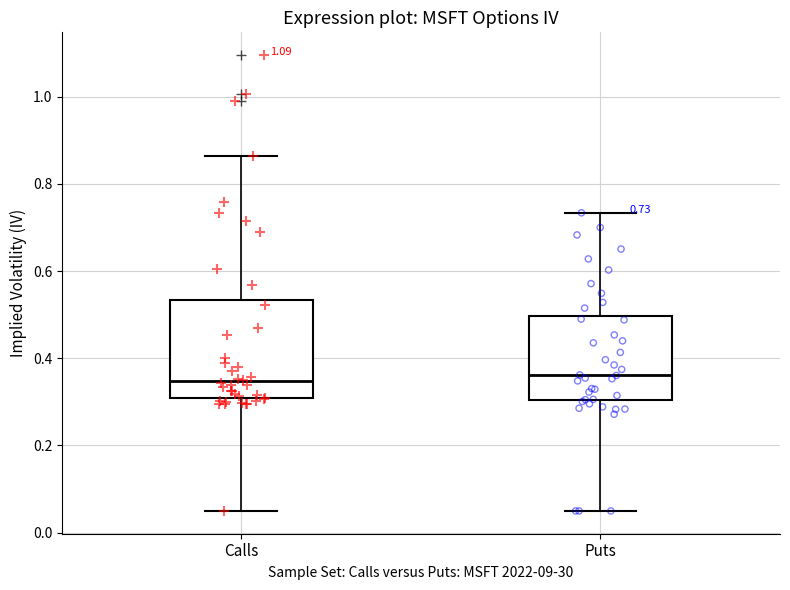

Which box is the tallest, from its lower edge to its upper edge?

Calls